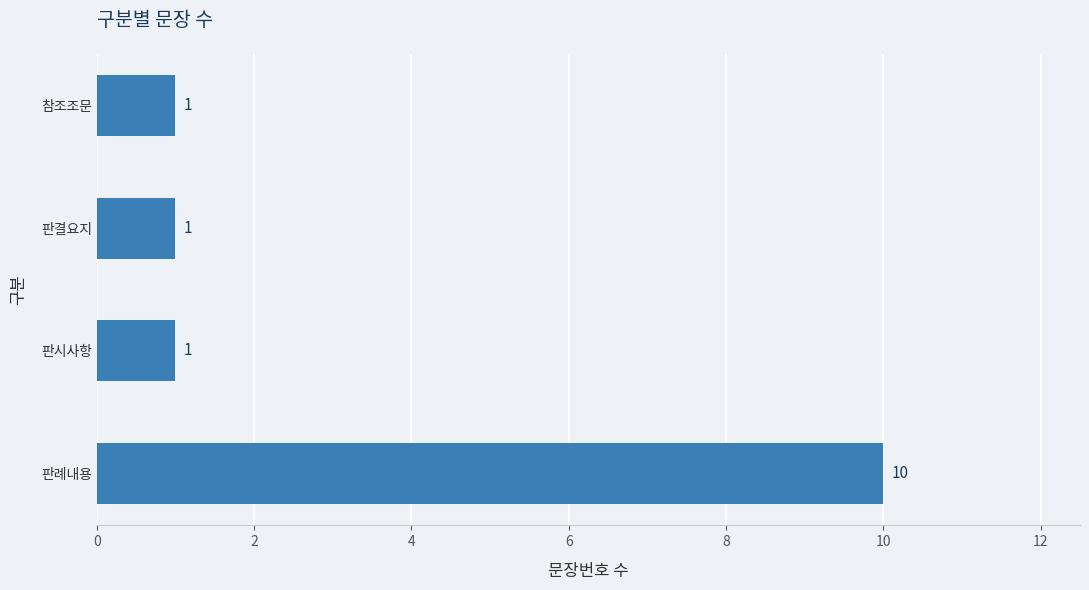

What is the difference between the maximum and minimum values?

9